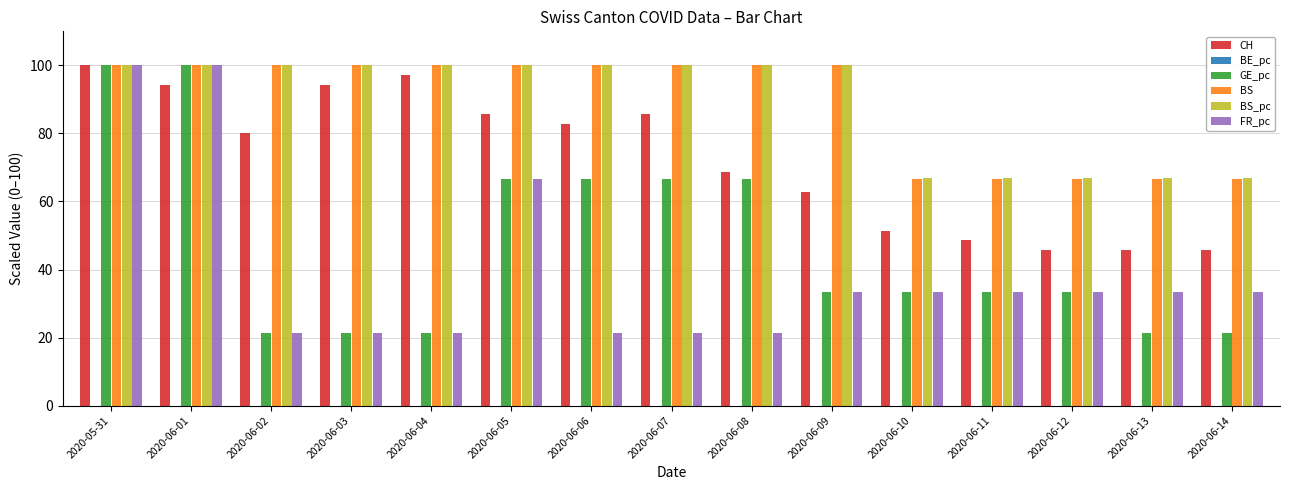

What is the spread (max minus min) of values at 2020-06-13?

45.4